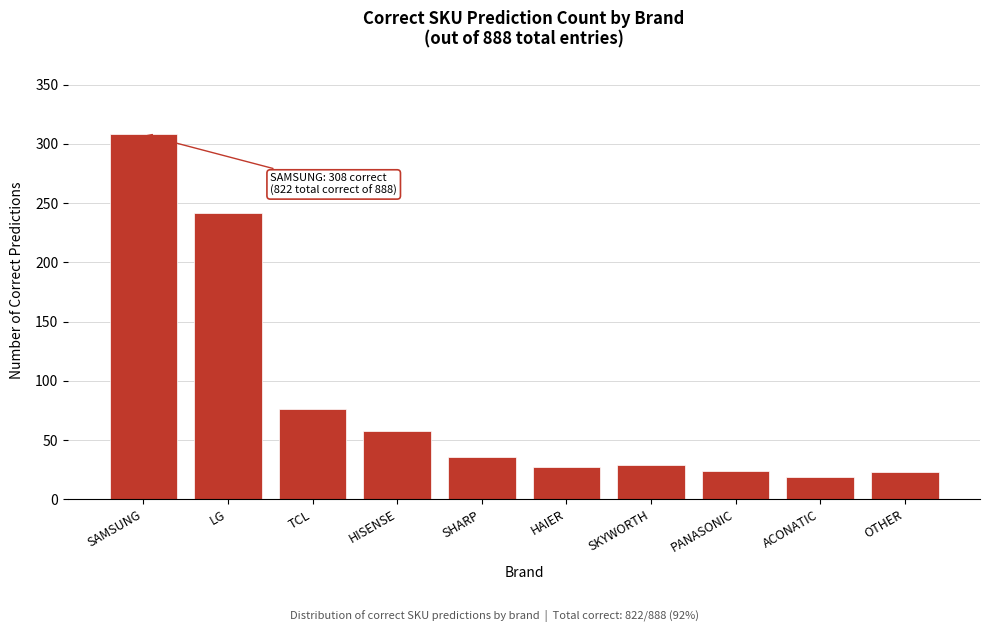

Approximately how many times larger is the value at HISENSE compared to ACONATIC?

3.1